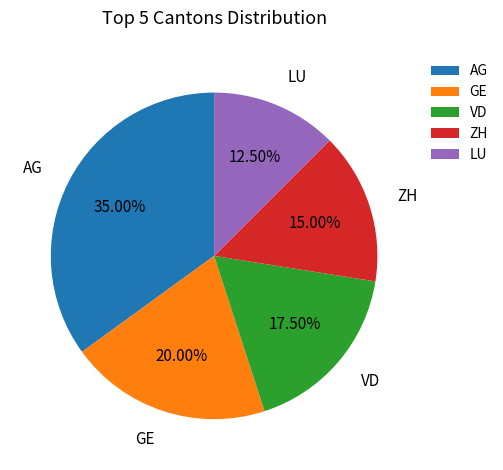

The VD slice represents 28% of the pie. True or false?

False